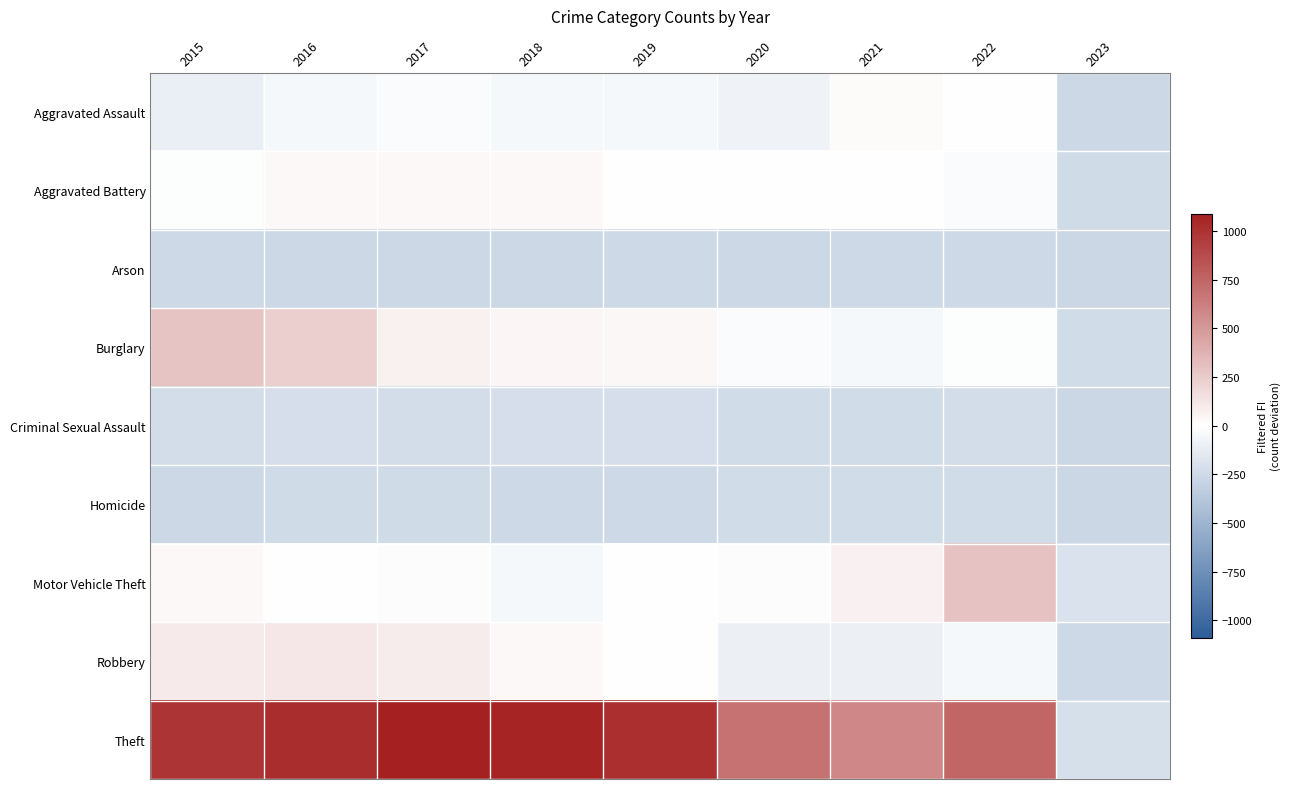

Rank the series by their maximum value, from lowest to highest.

Arson, Homicide, Criminal Sexual Assault, Aggravated Assault, Aggravated Battery, Robbery, Burglary, Motor Vehicle Theft, Theft